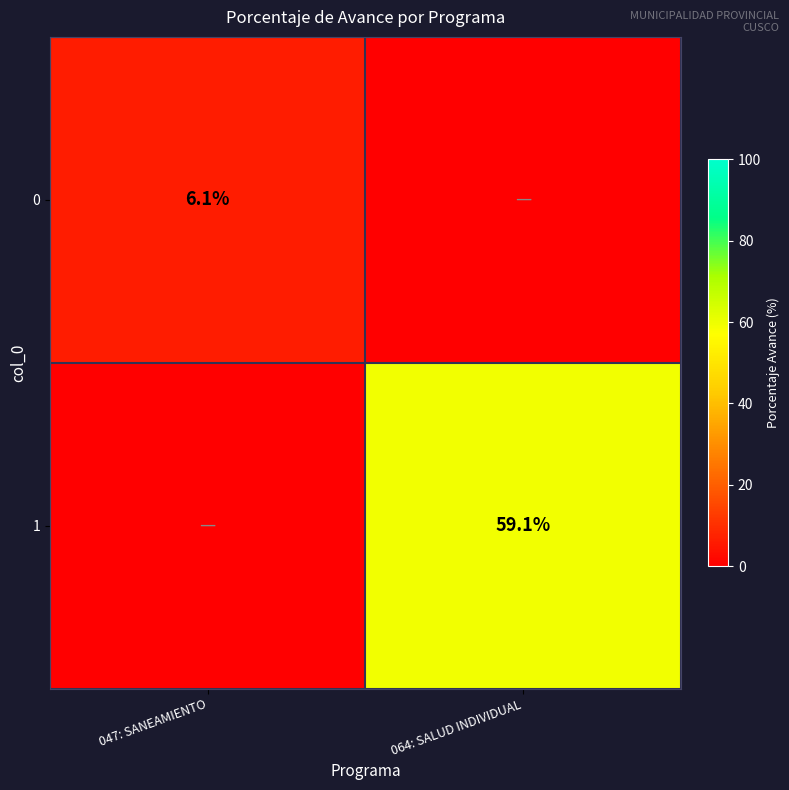

The value of 0 at 047: SANEAMIENTO is 8.1. True or false?

False